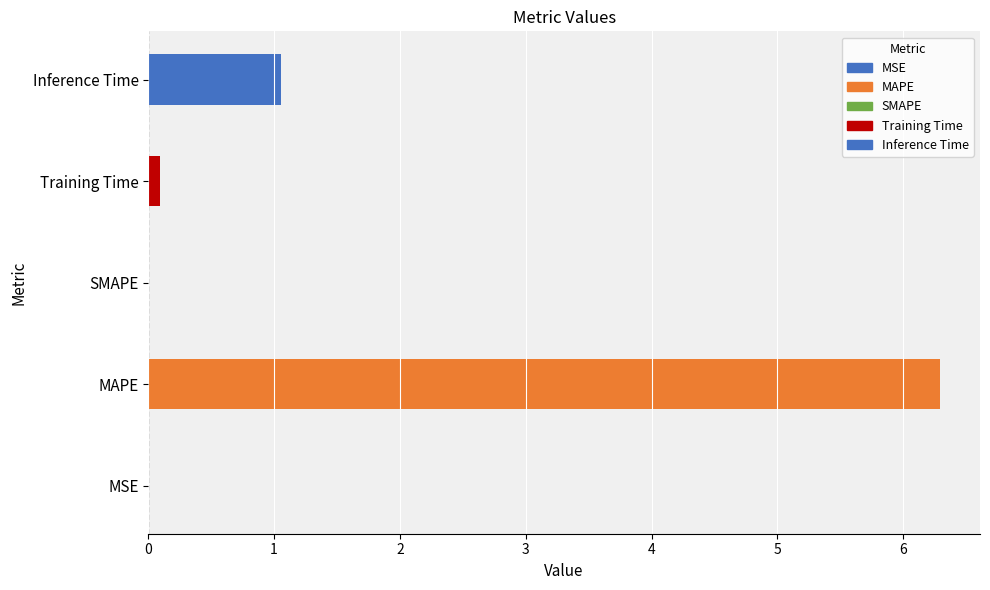

How many data points does each series have?

5